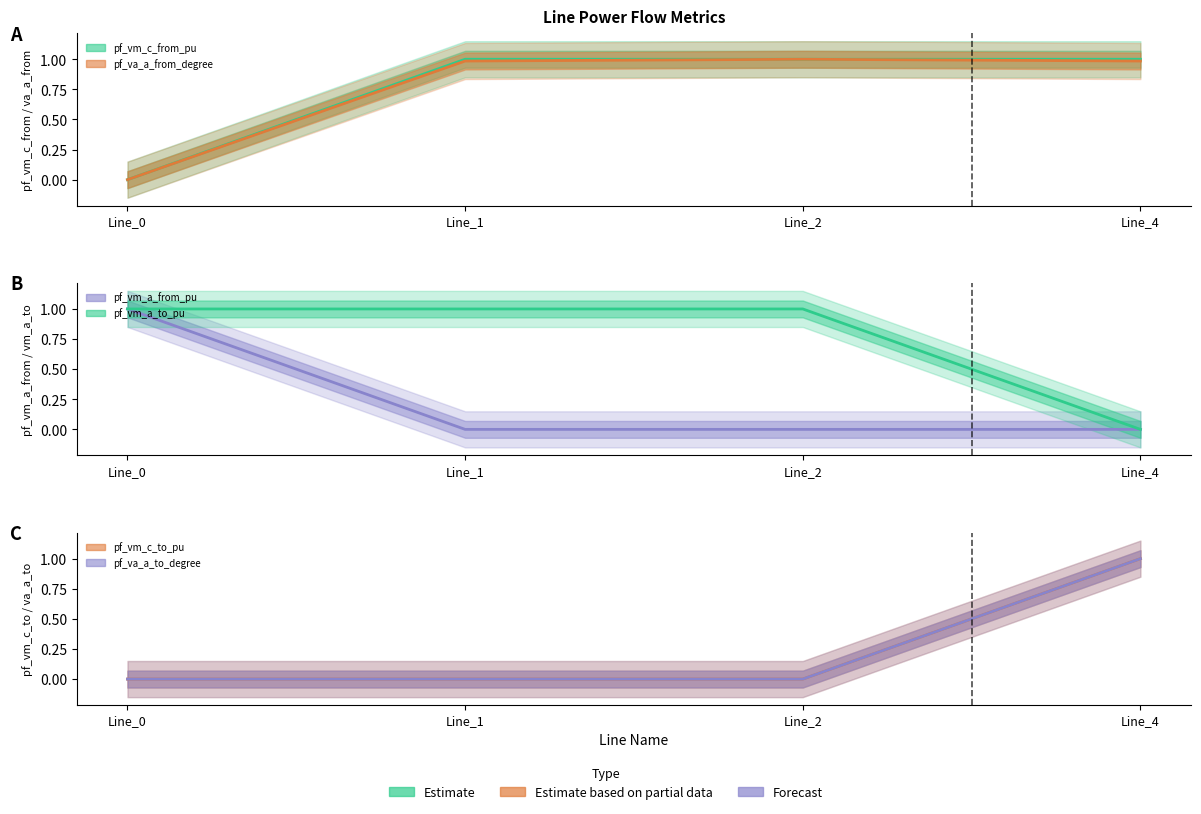

How many positive values does the pf_vm_c_to_pu series have?

1